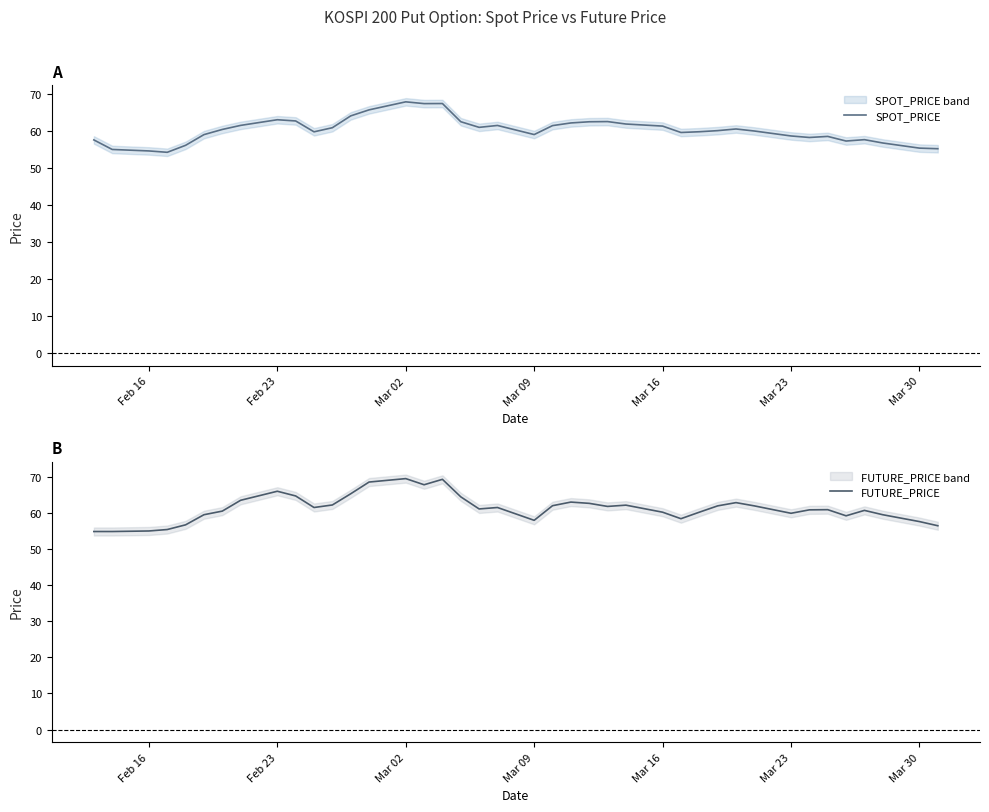

The FUTURE_PRICE series shows 59.9 at Mar 23. True or false?

True